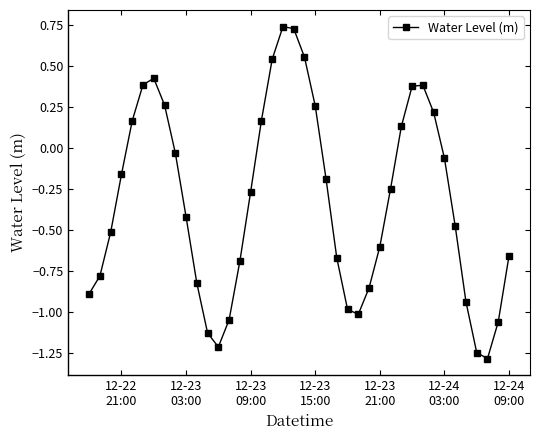

Is this an area chart (filled region under the line)?

No